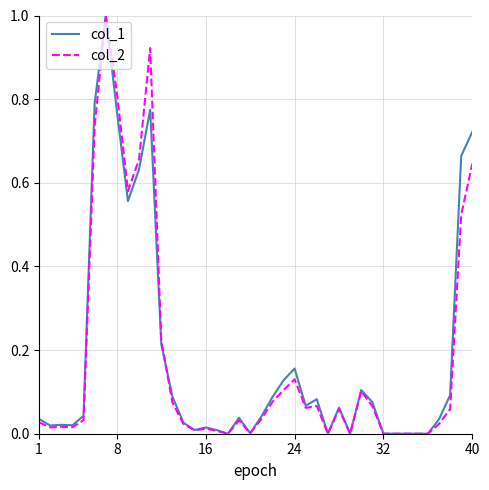

What is the maximum value shown in the chart?

1.0